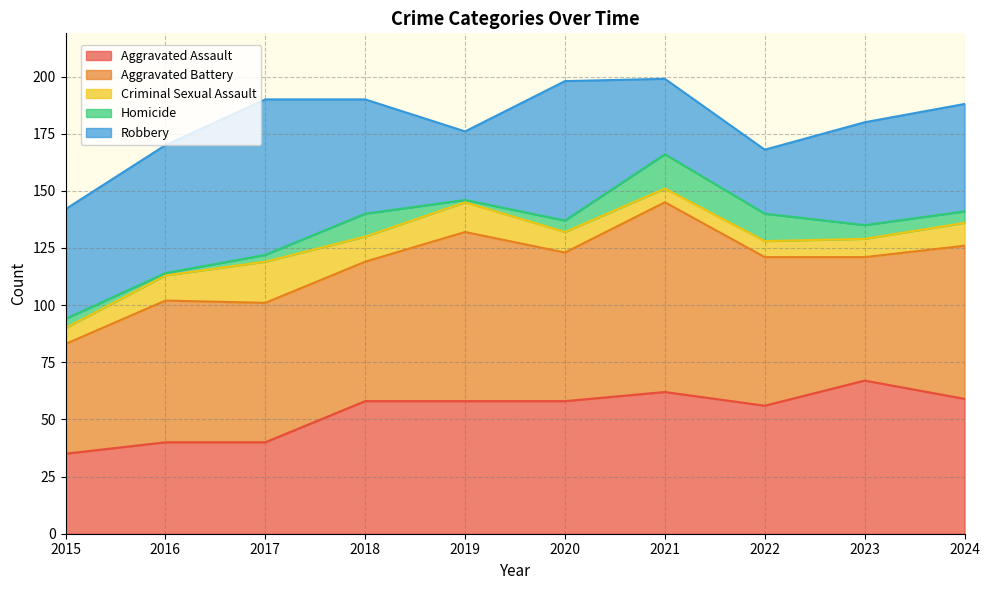

What is the difference between the Aggravated Battery values at 2016 and 2015?

14